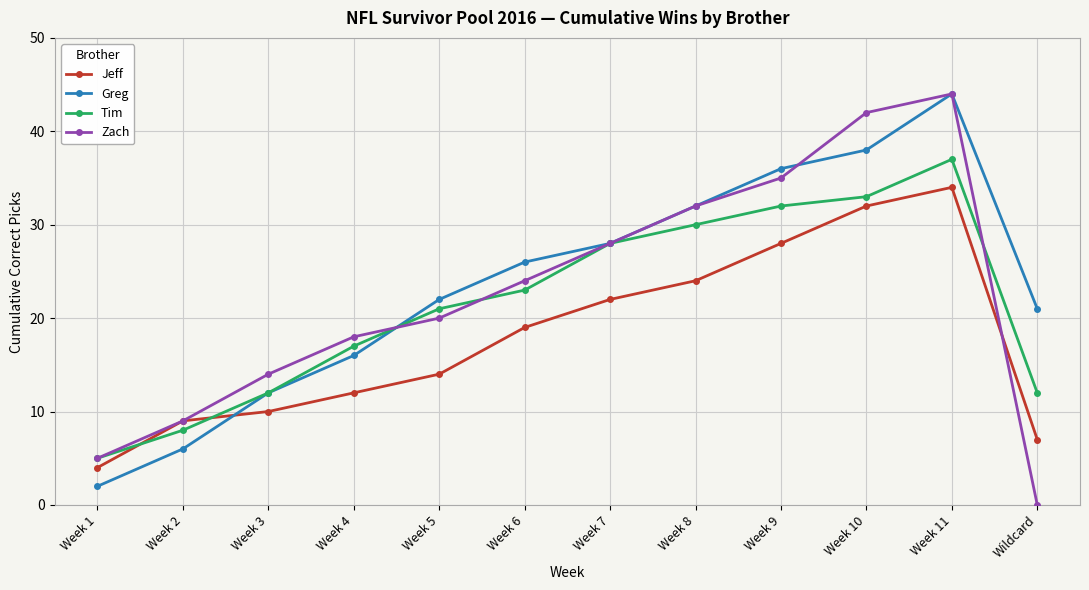

Reading left to right, list all the values displayed in this chart.

Jeff: 4	9	10	12	14	19	22	24	28	32	34	7
Greg: 2	6	12	16	22	26	28	32	36	38	44	21
Tim: 5	8	12	17	21	23	28	30	32	33	37	12
Zach: 5	9	14	18	20	24	28	32	35	42	44	0